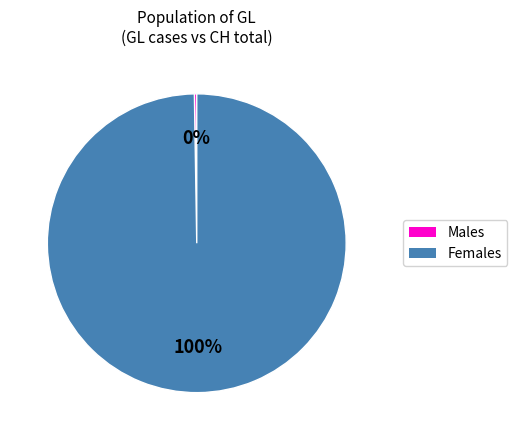

Is there a majority slice in this chart?

Yes